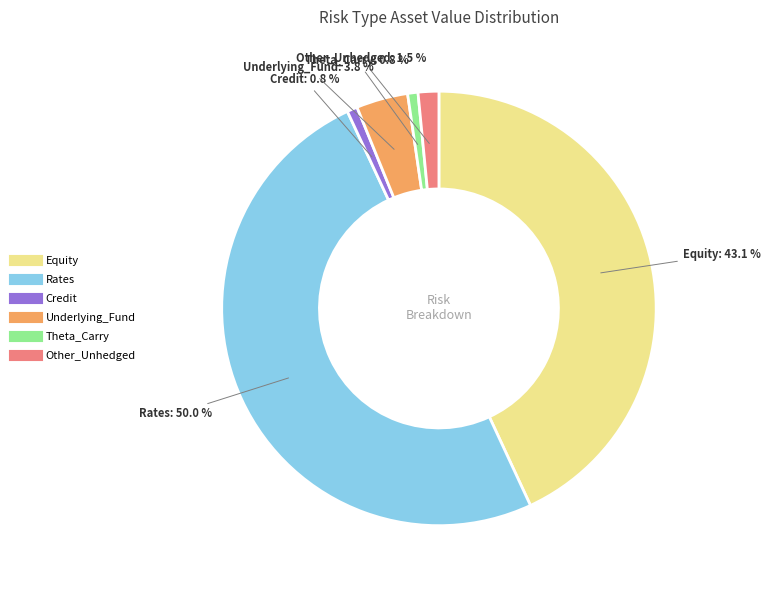

How much of the chart is everything except Theta_Carry?

99.2%